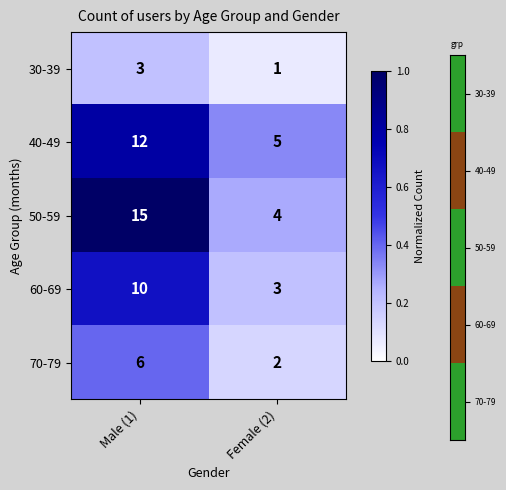

Reading left to right, extract all data points from this chart.

30-39: 3	1
40-49: 12	5
50-59: 15	4
60-69: 10	3
70-79: 6	2